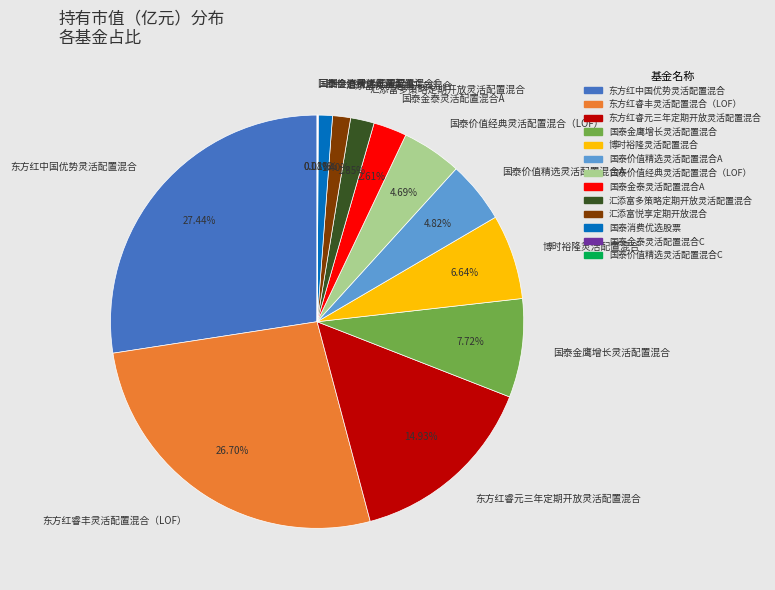

Is 东方红睿丰灵活配置混合（LOF） the majority of the pie?

No